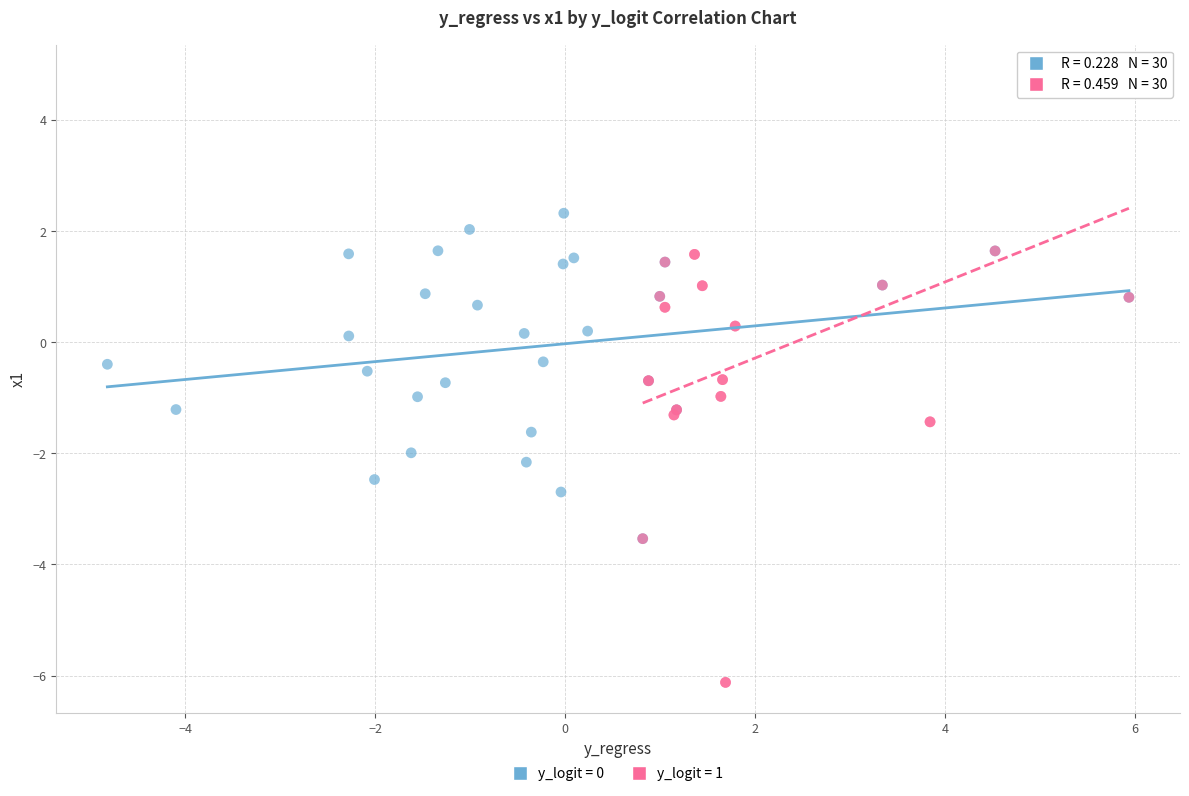

Which series reaches the minimum Y coordinate?

y_logit = 1